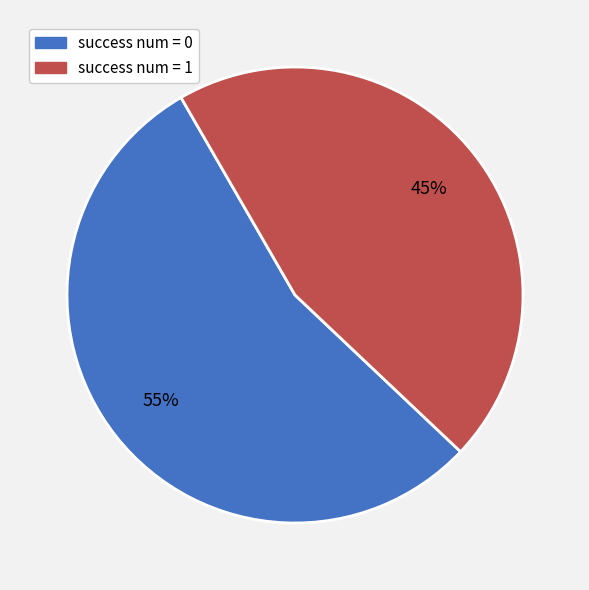

To the nearest percent, what is the average slice percentage?

50%